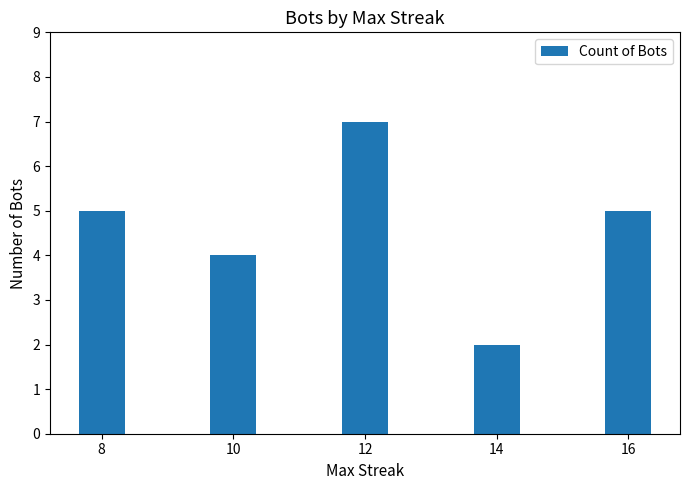

What is the greatest value displayed?

7